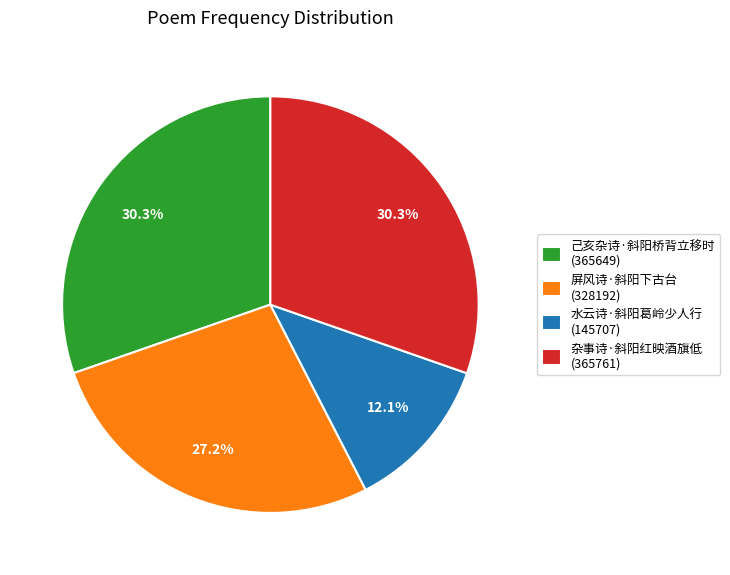

Is it true that 屏风诗·斜阳下古台 is 14% of the pie?

False